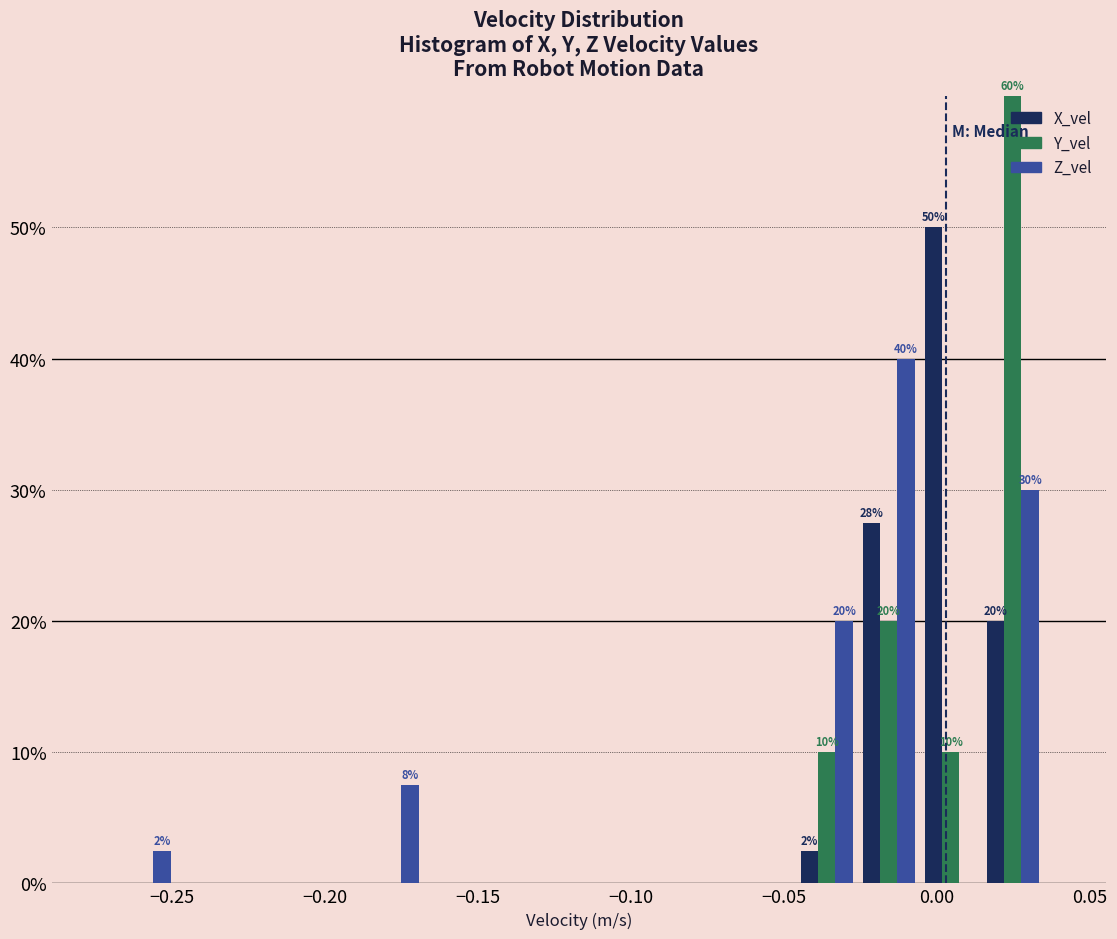

In the Y_vel series, which range on the x-axis has the tallest bar?

0.015 to 0.035